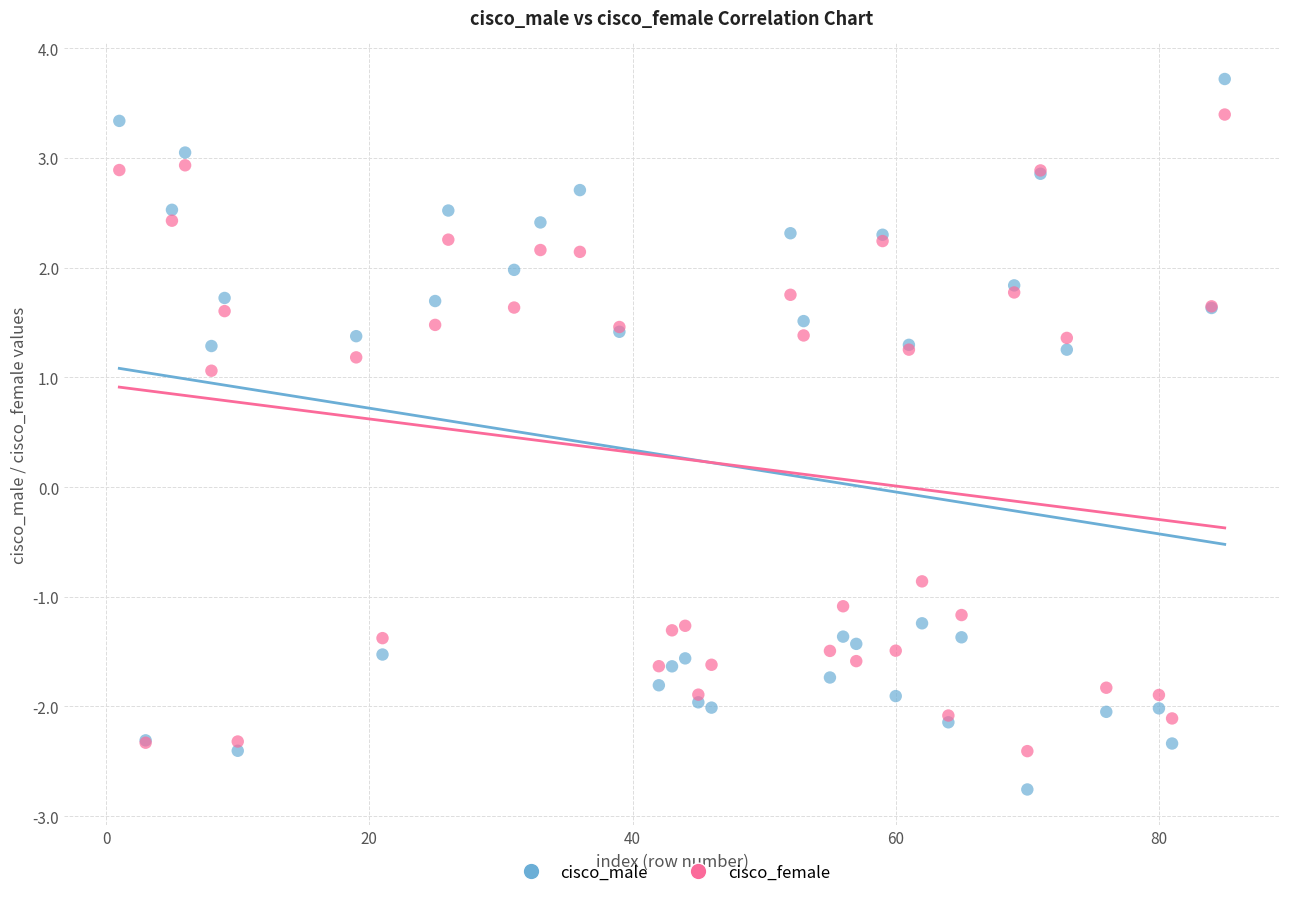

Which series has the largest Y range (max minus min)?

cisco_male